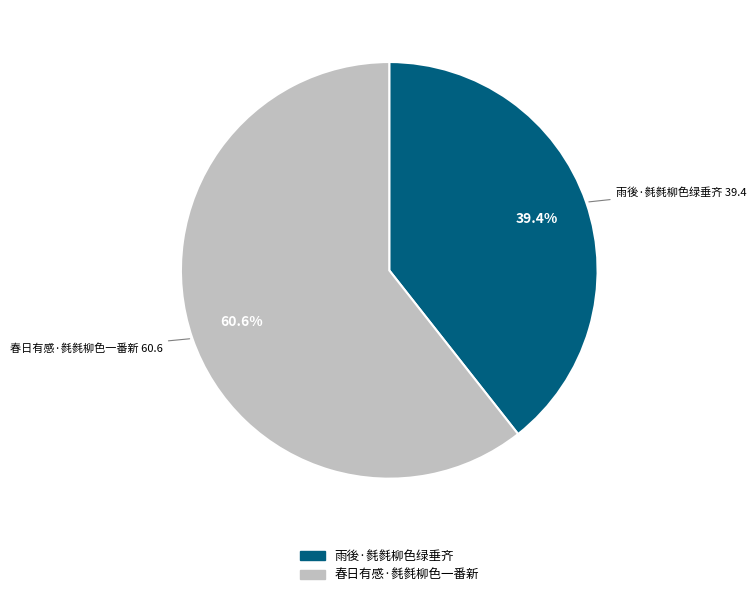

To the nearest percent, what portion does 春日有感·毵毵柳色一番新 represent?

61%